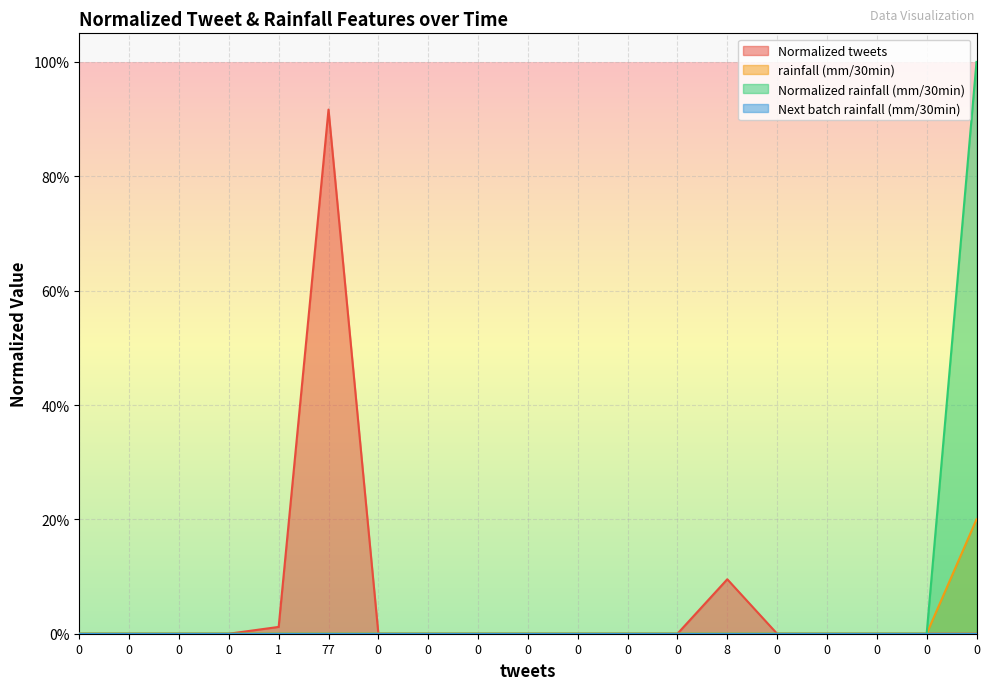

The Normalized tweets series shows -0.4 at 0. True or false?

False